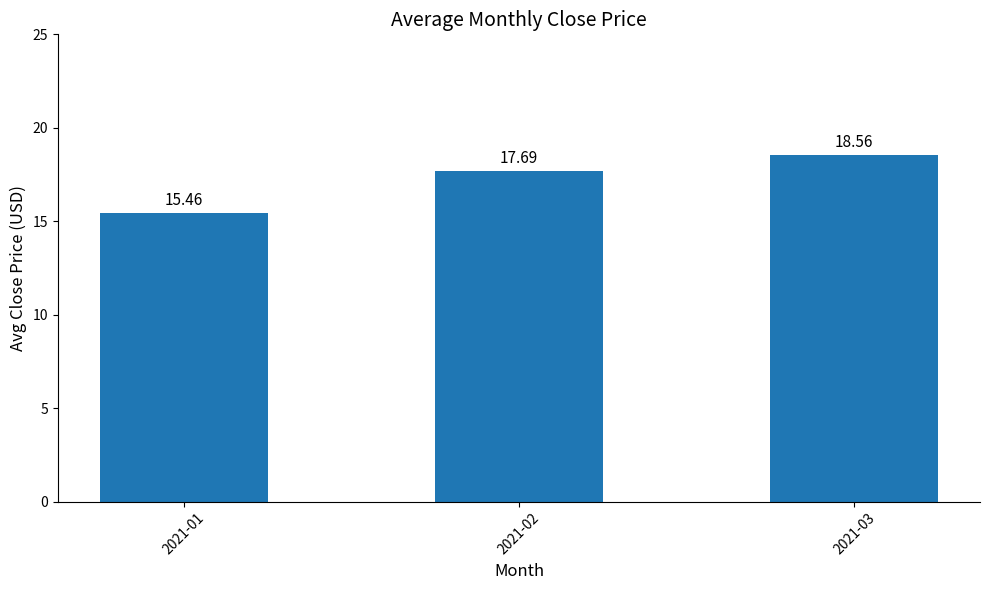

Rank the categories by value from lowest to highest.

2021-01, 2021-02, 2021-03